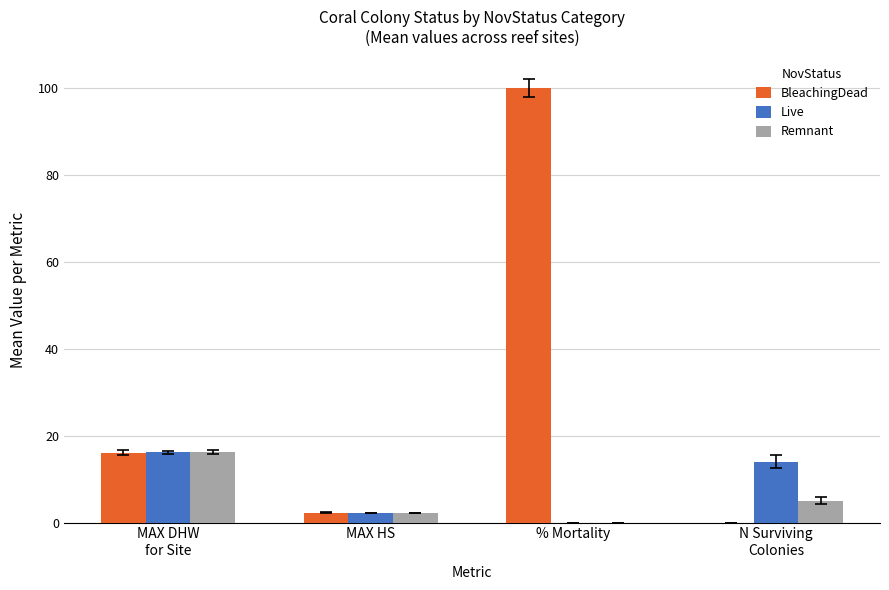

Which series has the widest spread of values?

BleachingDead